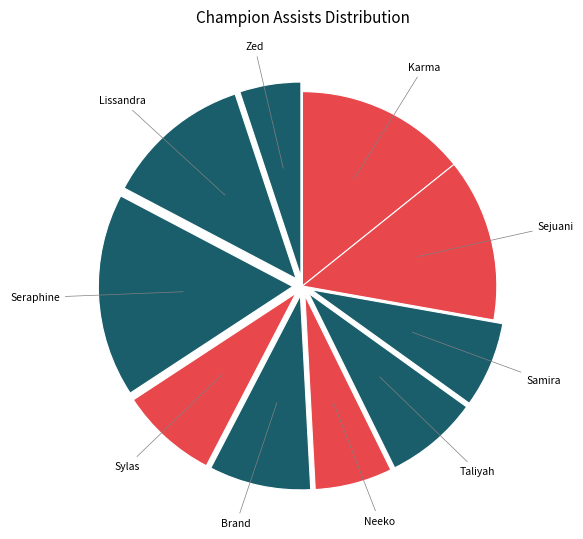

How many slices are in this pie chart?

10